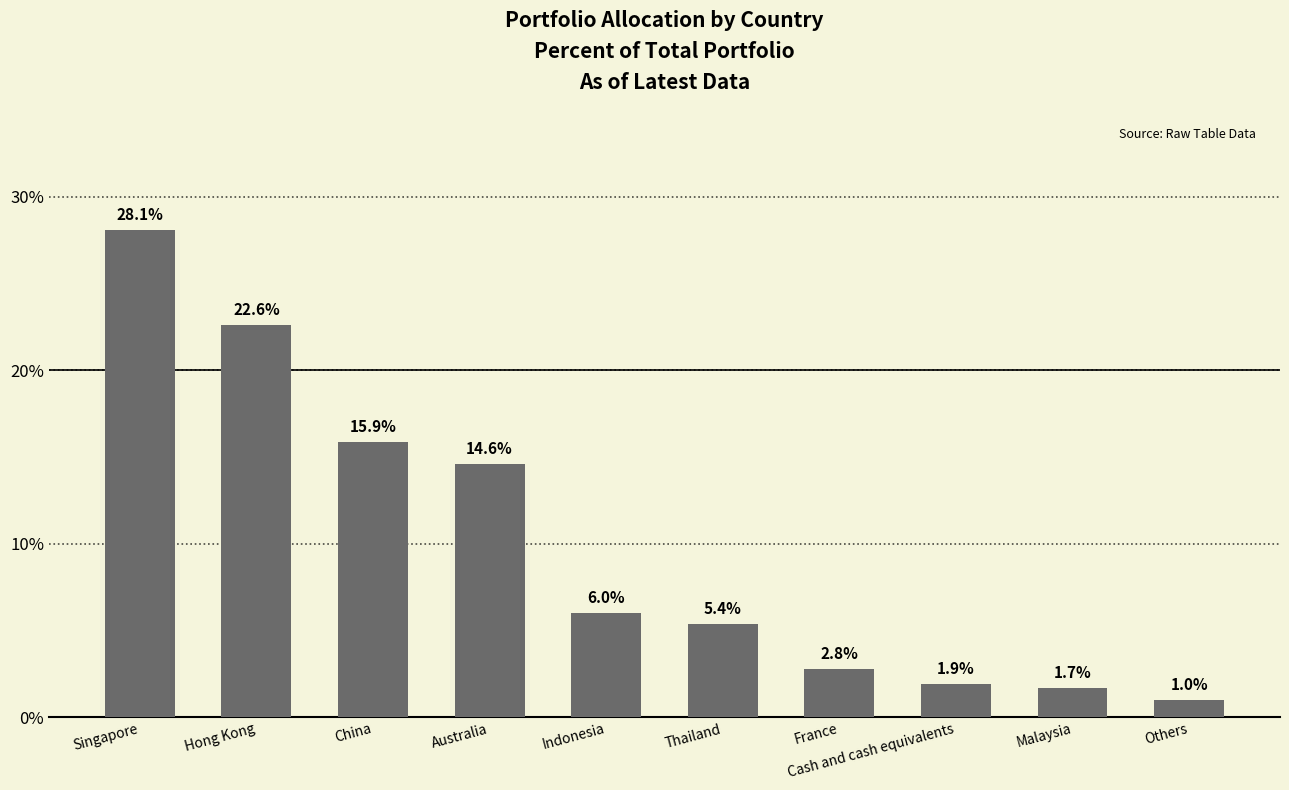

What is the label of the 2nd bar from the left?

Hong Kong